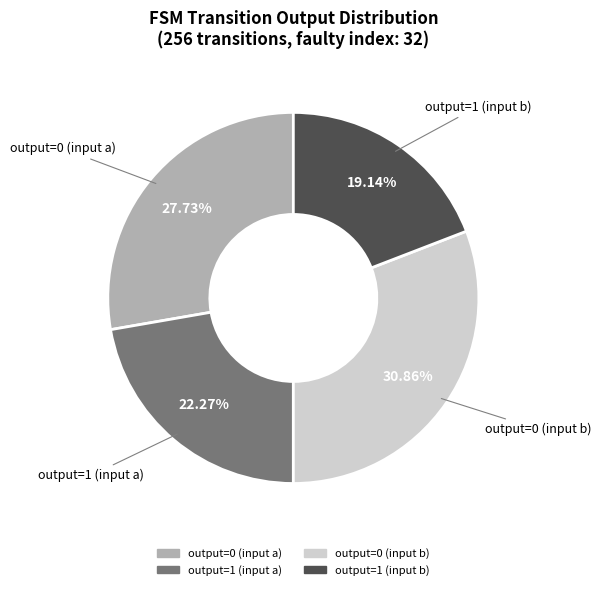

What percentage do output=0 (input a) and output=1 (input a) together represent?

50.0%